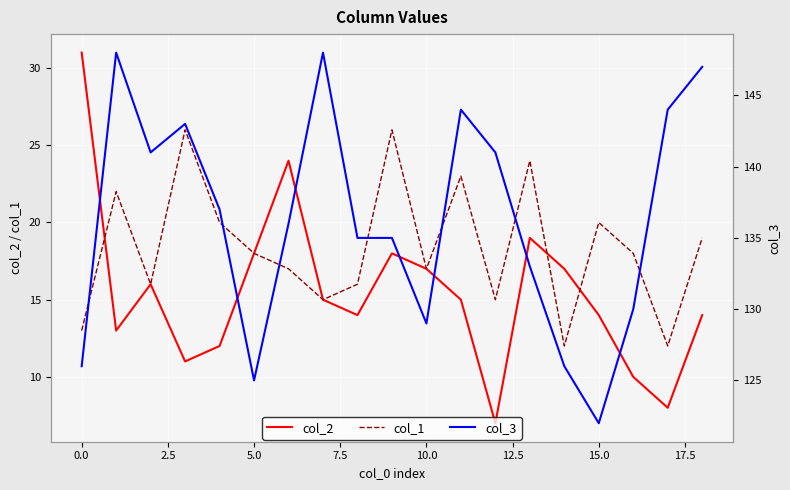

What is the difference between the highest and lowest values at 10?

112